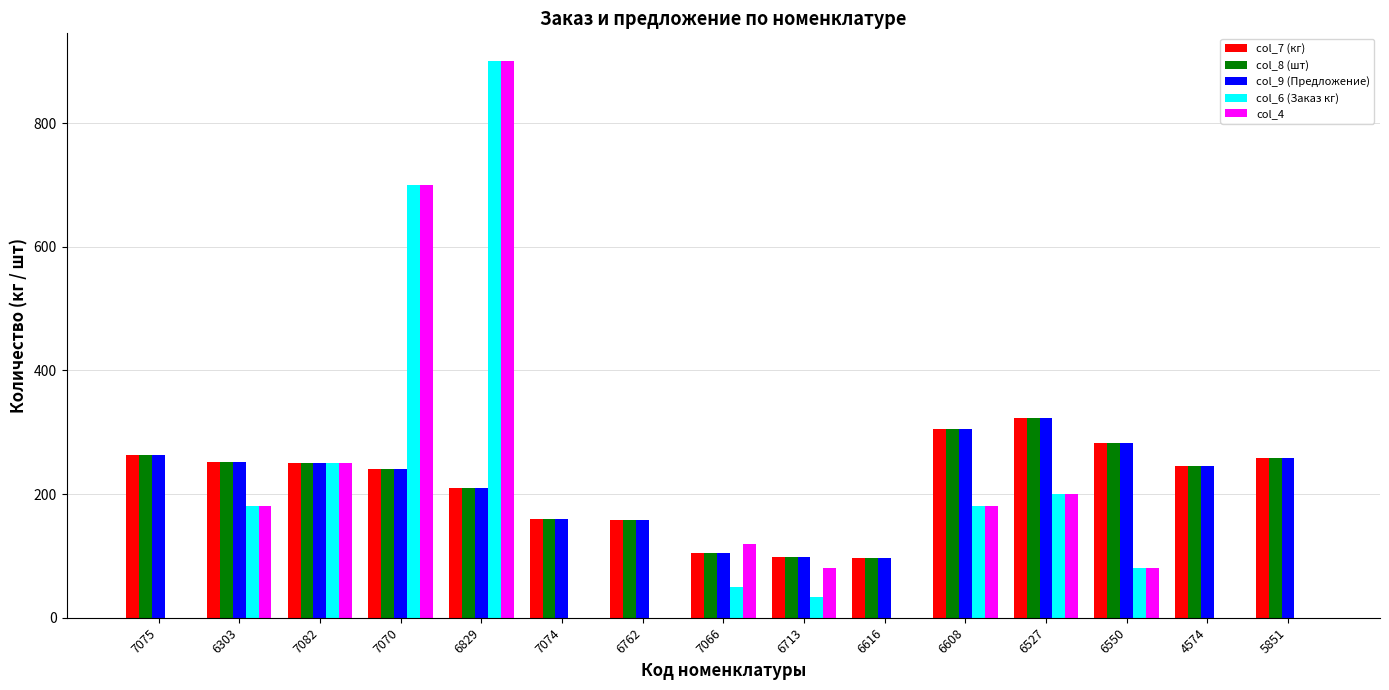

At which category is the sum across all series the highest?

6829